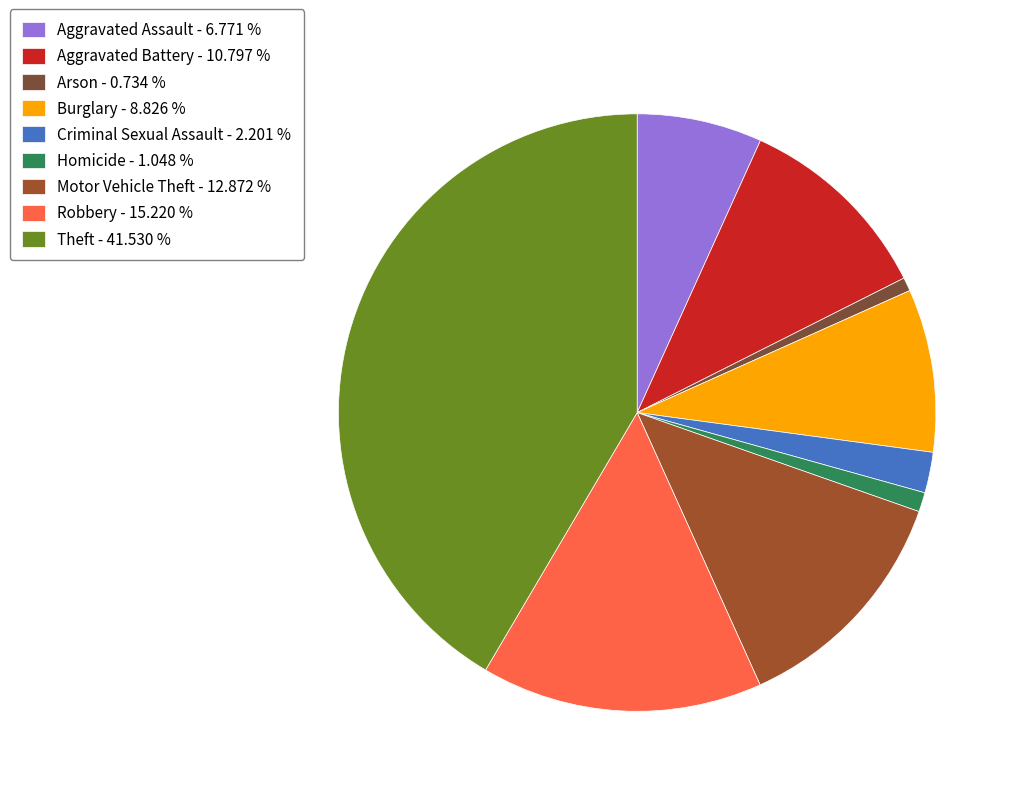

The Burglary slice represents 9% of the pie. True or false?

True